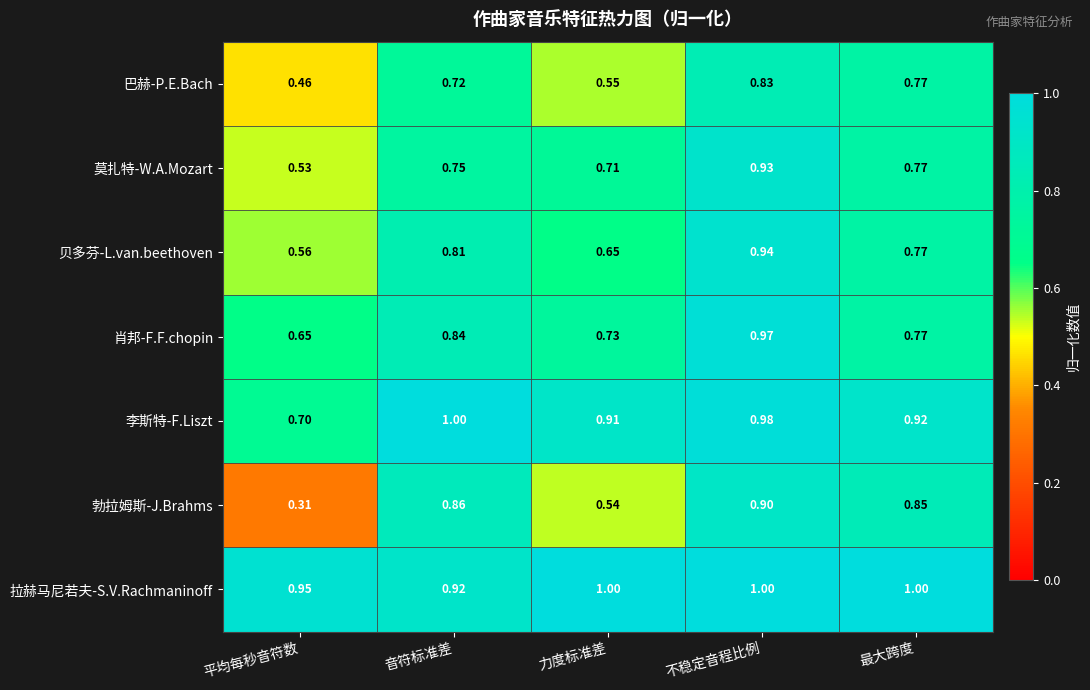

At which label does 贝多芬-L.van.beethoven reach its peak?

不稳定音程比例